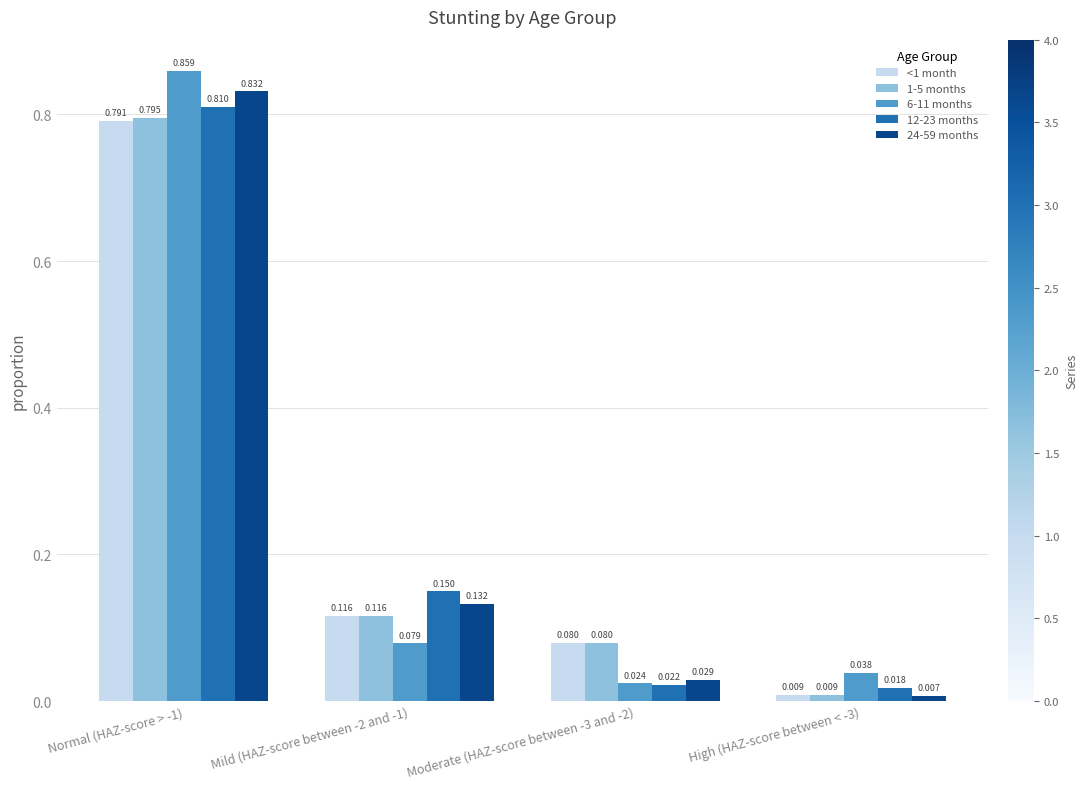

Which series changed the most between Normal (HAZ-score > -1) and High (HAZ-score between < -3)?

24-59 months